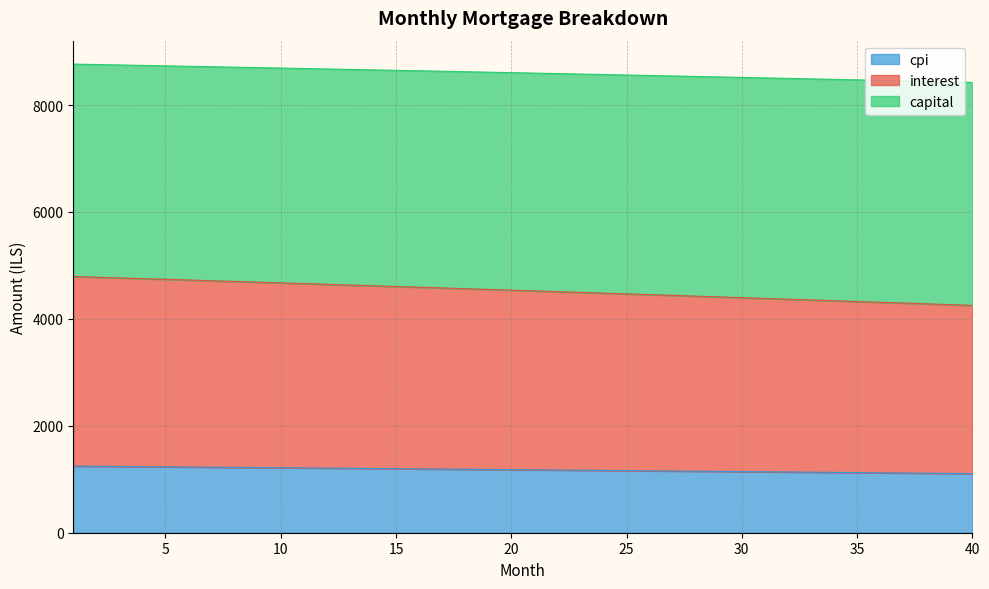

What are all the series names shown in the legend?

cpi, interest, capital